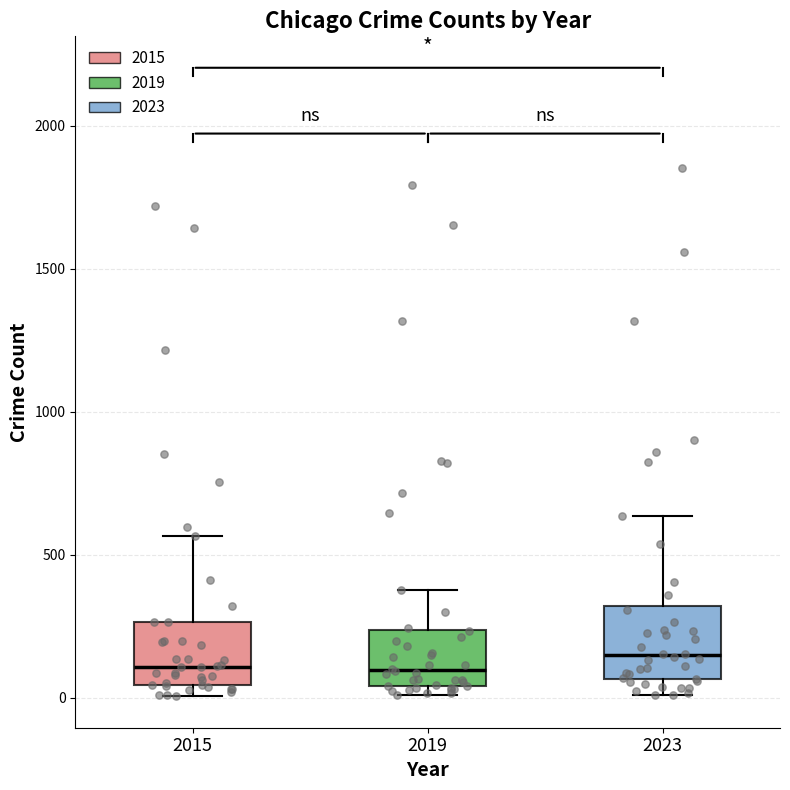

Reading left to right, read every box against the y-axis: the position of its median line, the range the box covers, and the ends of its whiskers. The values are not printed on the chart, so give them approximately, as read against the axis.

2015: median 100, box 50 to 250, whiskers 0 to 550
2019: median 100, box 50 to 250, whiskers 0 to 400
2023: median 150, box 50 to 300, whiskers 0 to 650